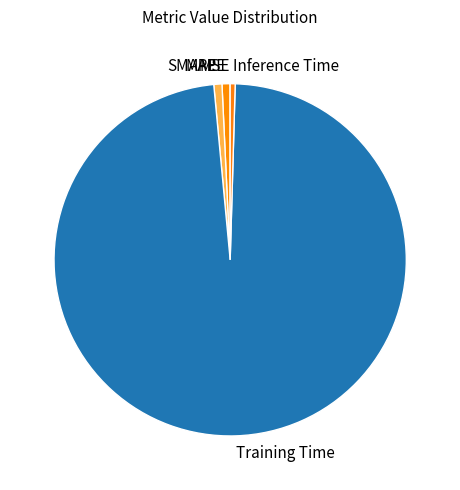

Do SMAPE and MAPE together represent more than half of the pie?

No